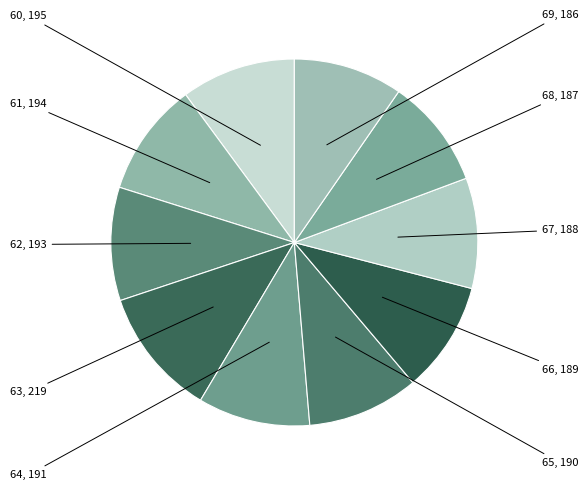

Count the number of slices in the pie.

10